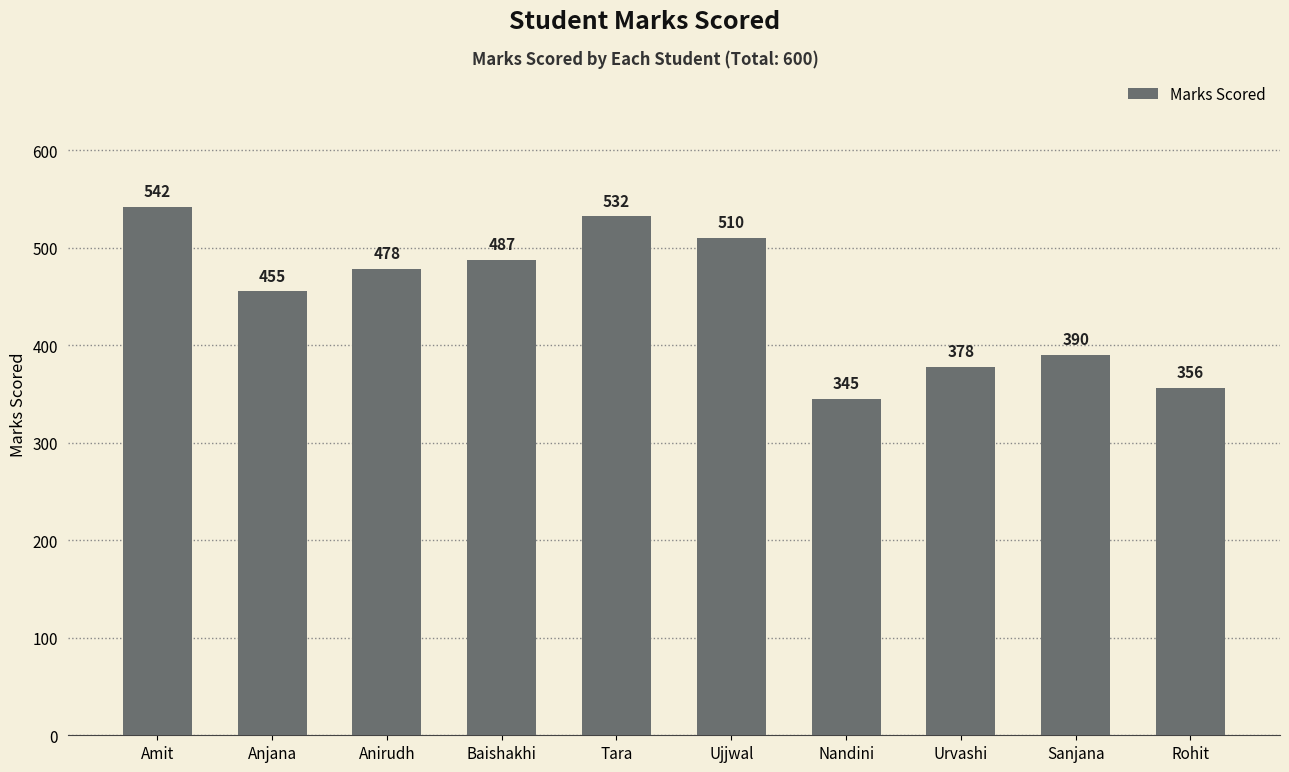

How many bars are there in total?

10